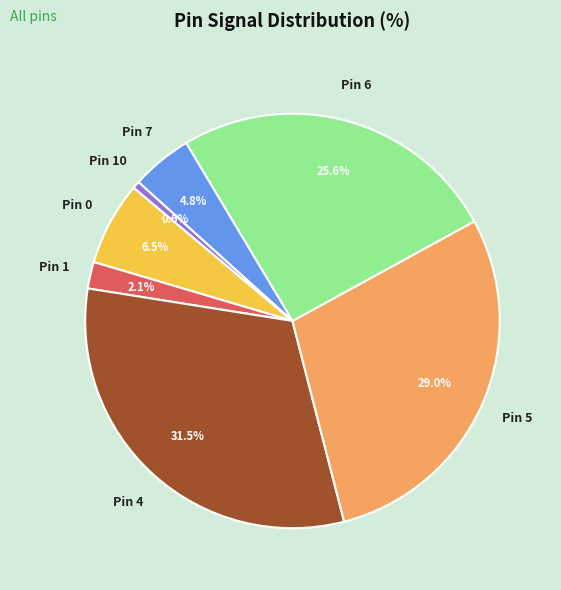

What is the ratio of the value at Pin 5 to the value at Pin 6?

1.1